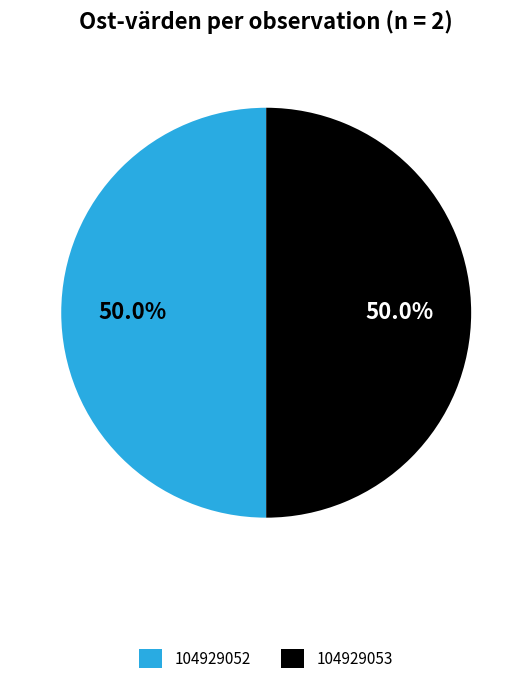

Approximately how many times larger is the value at 104929053 compared to 104929052?

1.0